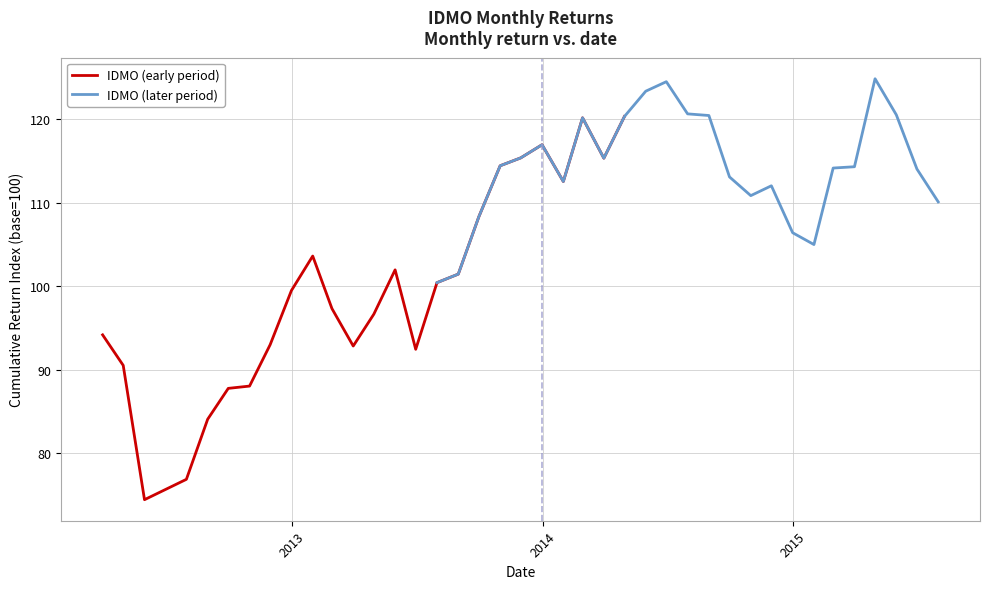

True or false: IDMO (later period) has a value of 171.5 at 10.

False